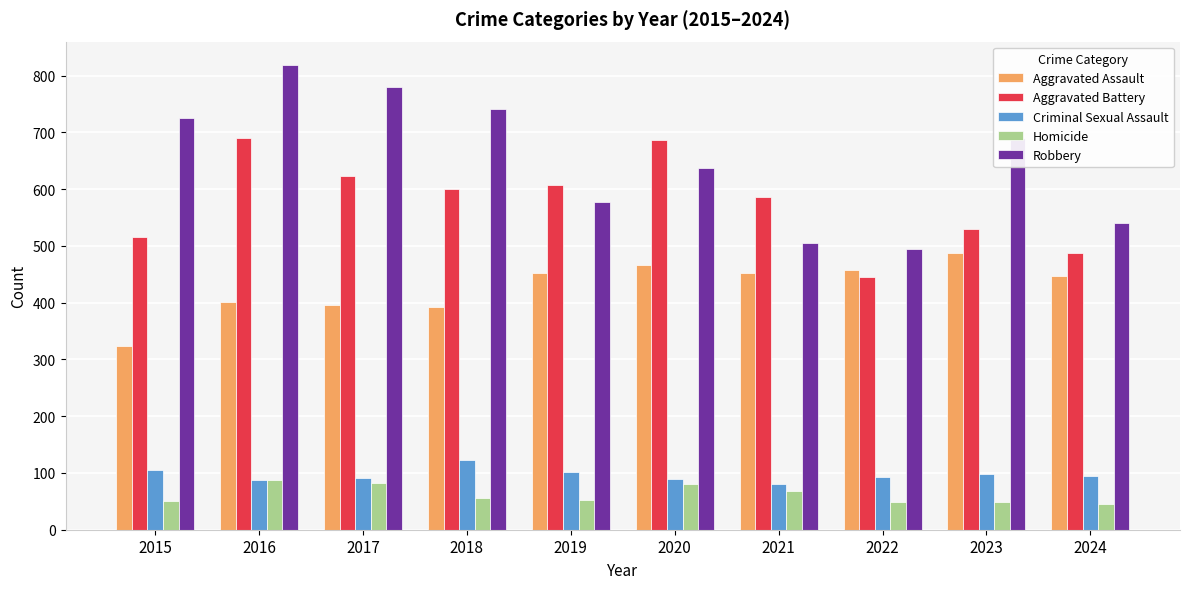

At which label is Robbery closest to 657?

2020